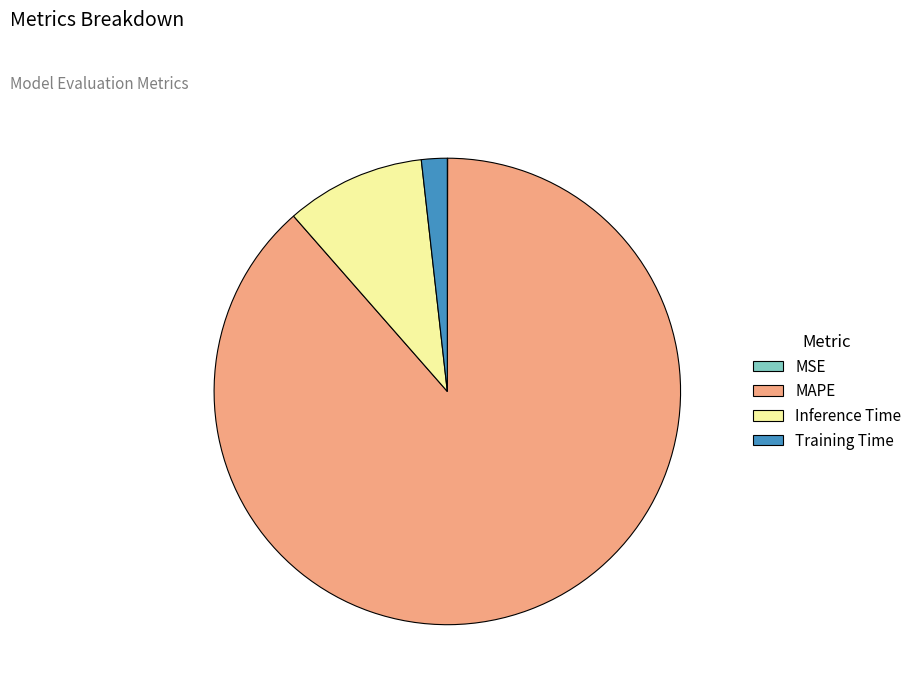

Which category has the biggest portion of the pie?

MAPE